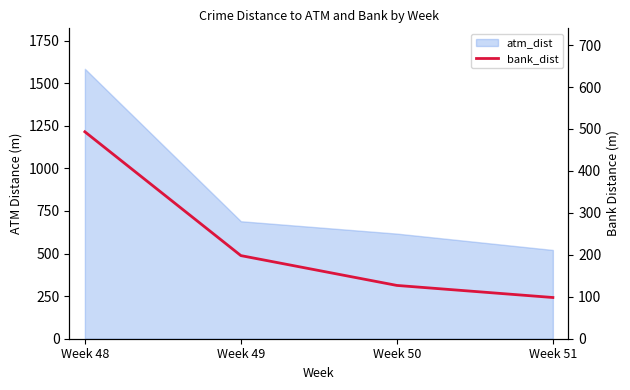

How many data points are less than 198?

2